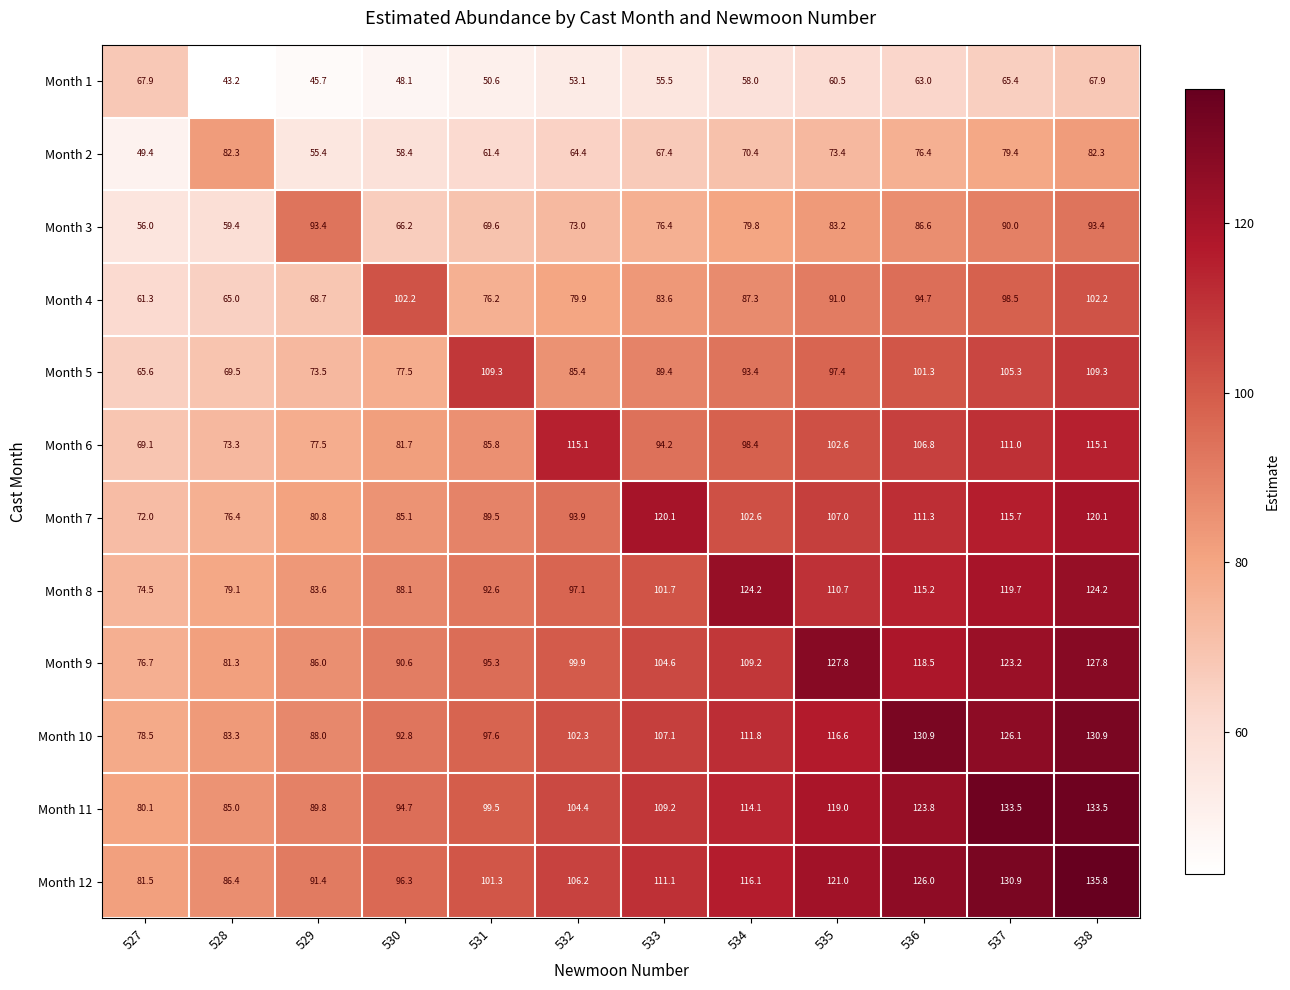

True or false: Month 1 has a value of 60.5 at 535.

True